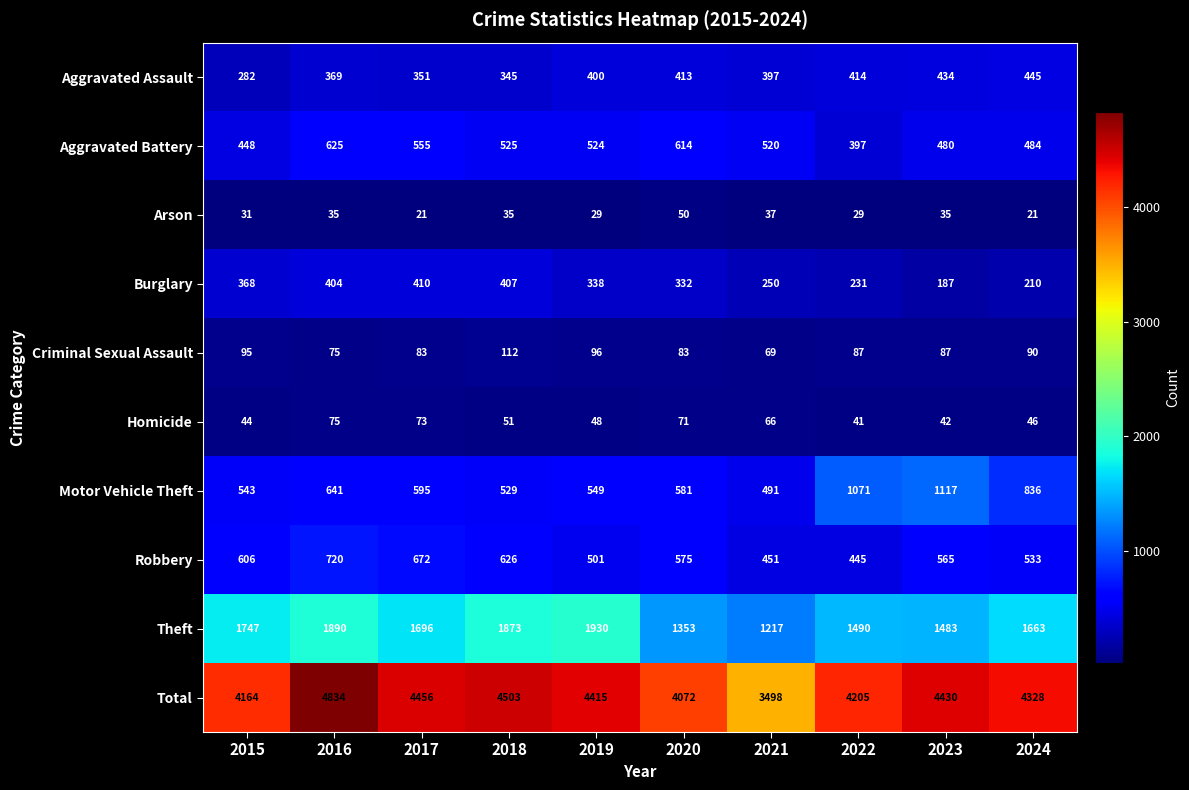

What is the average value of the Theft series?

1634